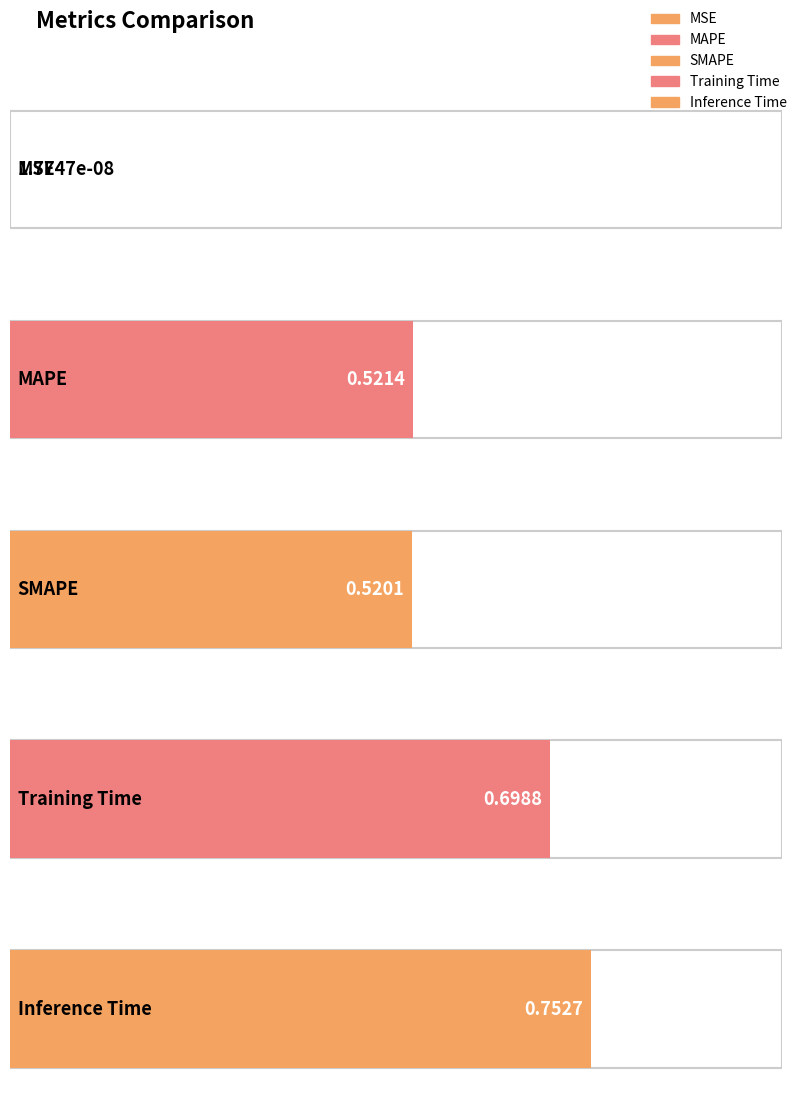

Which category has the highest value across all series?

Inference Time